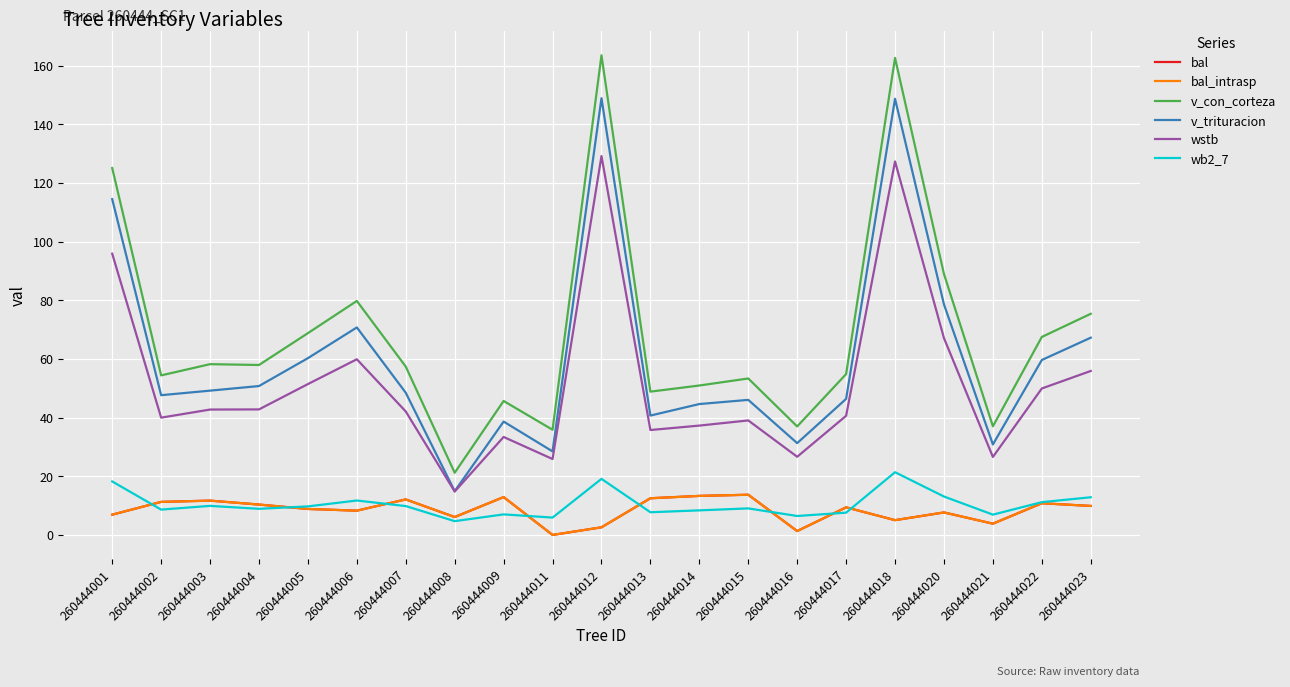

Between 260444011 and 260444015, which series saw the biggest shift?

v_trituracion